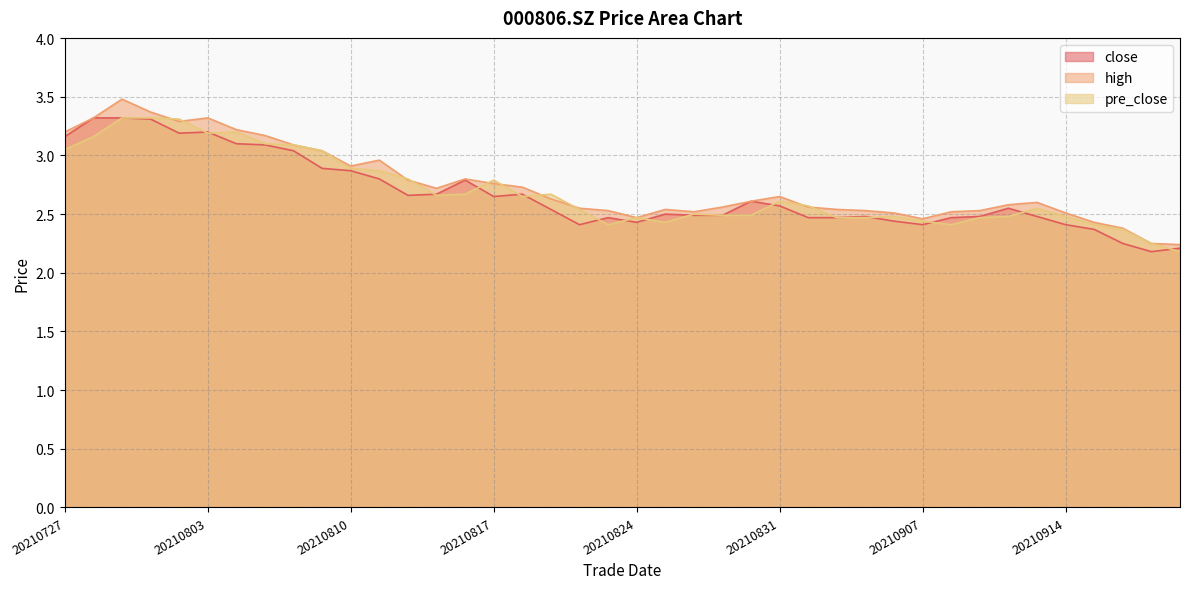

Between 20210730 and 20210824, which series saw the biggest shift?

high